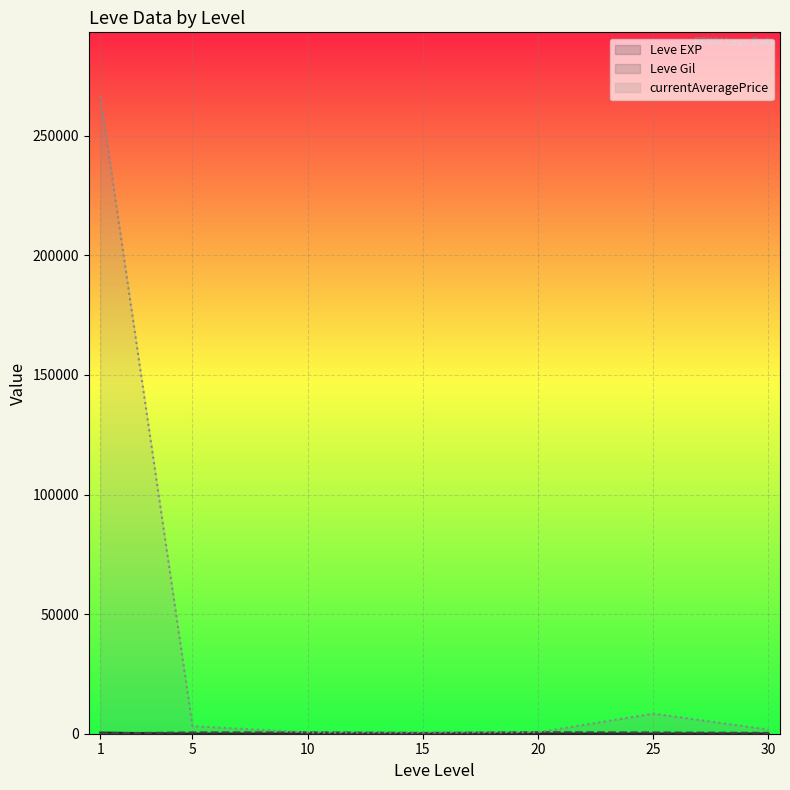

Reading left to right, list all the values displayed in this chart.

Leve EXP (line): 468.5	2.3	5.3	14.2	16.3	31.8	45.5
Leve Gil (line): 163.5	528.3	576.7	329.2	628.3	511.5	349.2
currentAveragePrice (line): 266549.7	3210.0	496.1	521.2	608.4	8390.9	1736.0